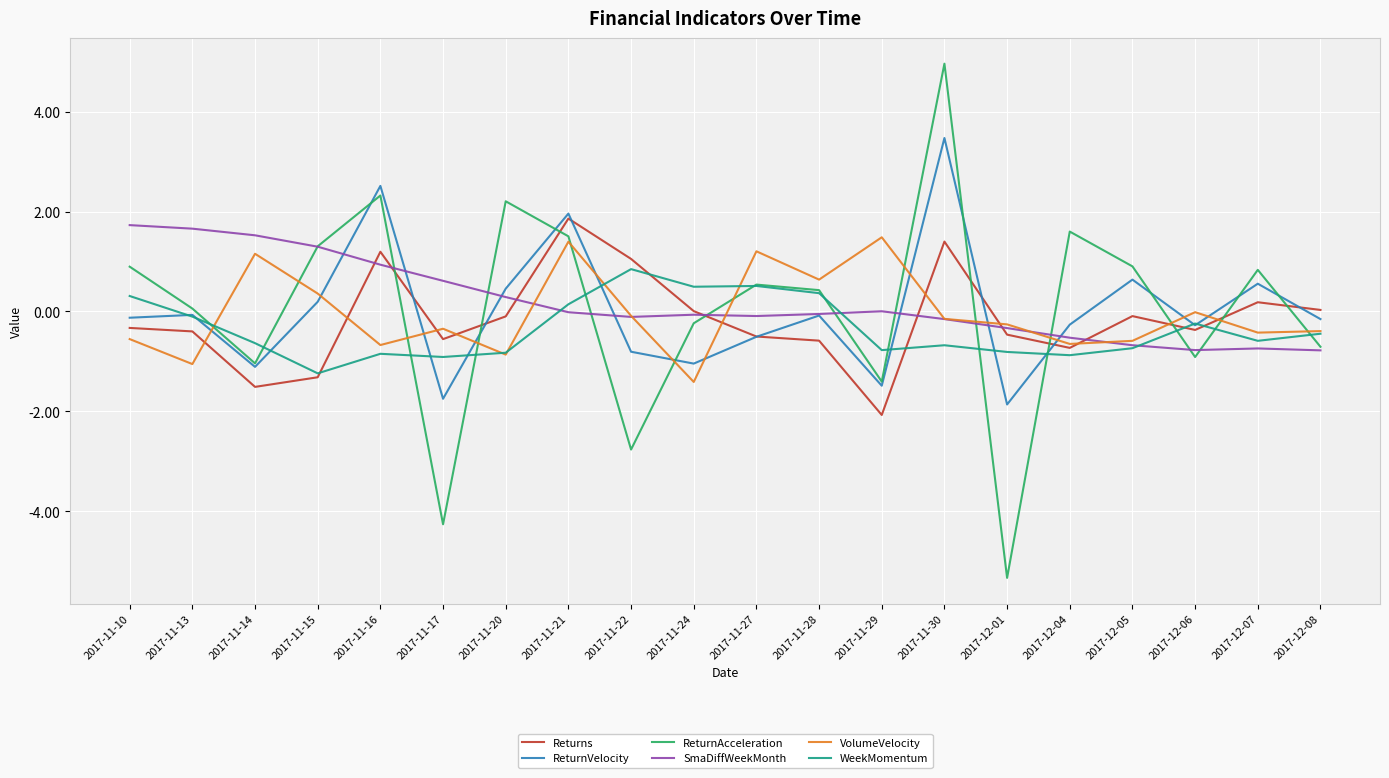

Is the value of SmaDiffWeekMonth at 2017-11-28 greater than the value of WeekMomentum at 2017-11-29?

Yes